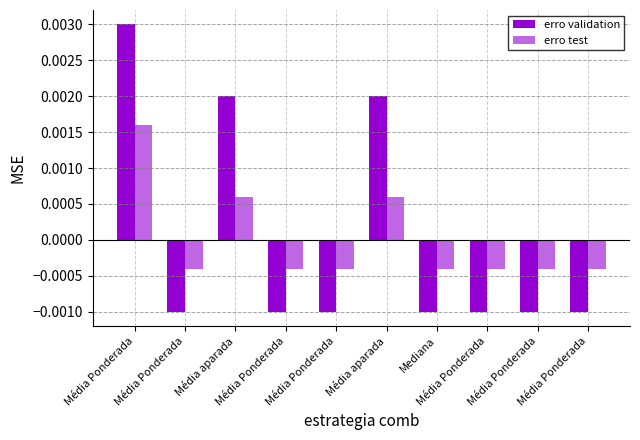

At which label does erro validation first exceed 0?

Média Ponderada